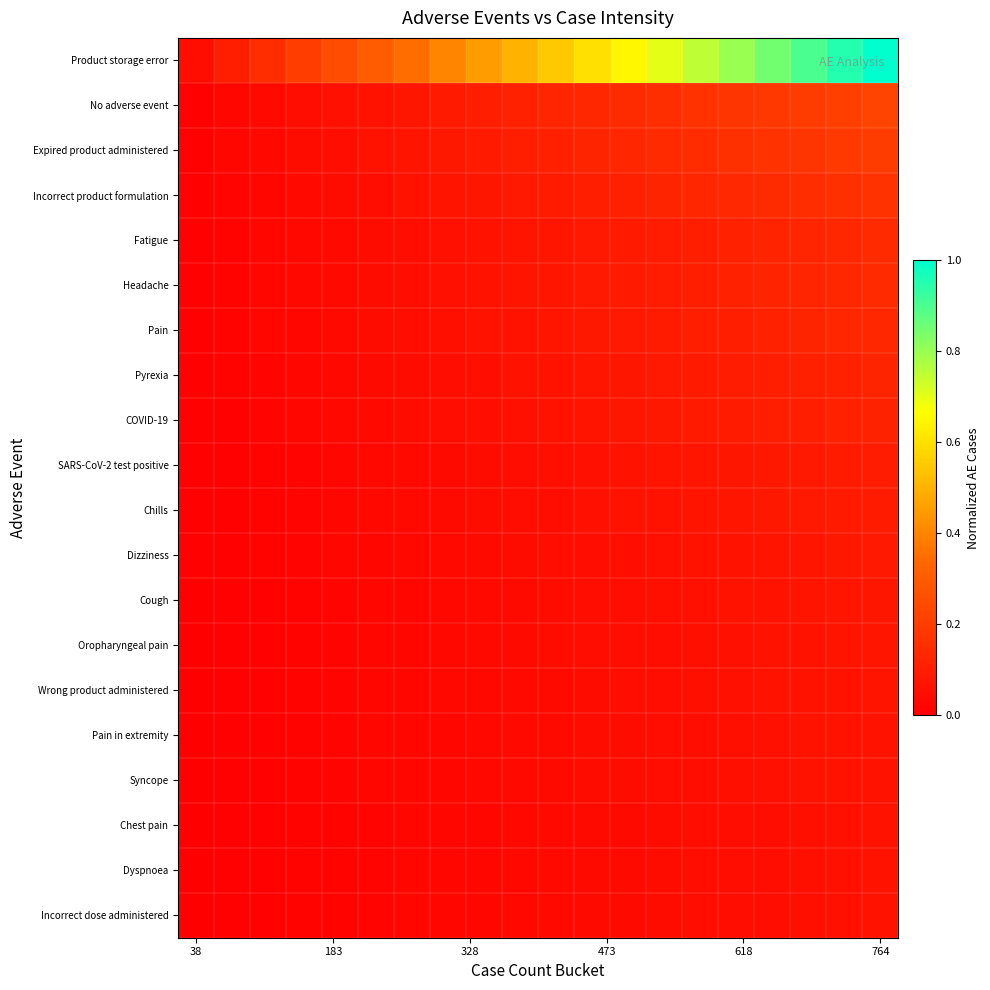

What is the greatest value displayed?

1.0